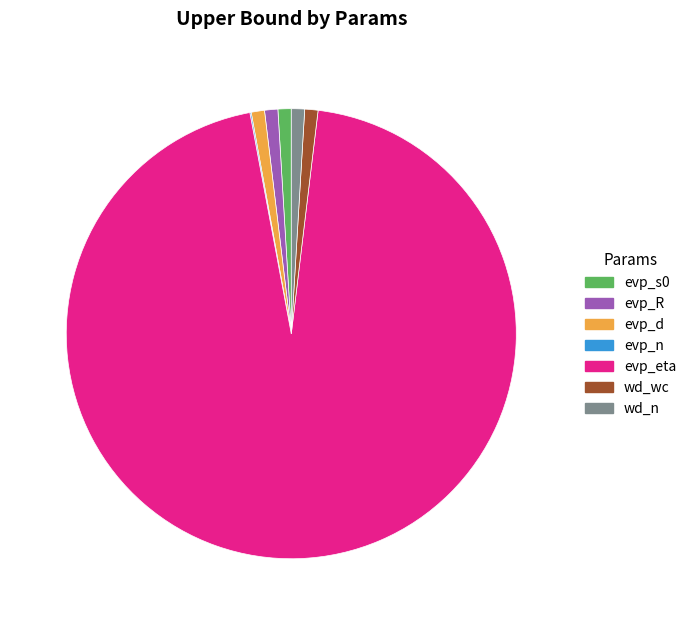

What is the largest slice in the pie chart?

evp_eta